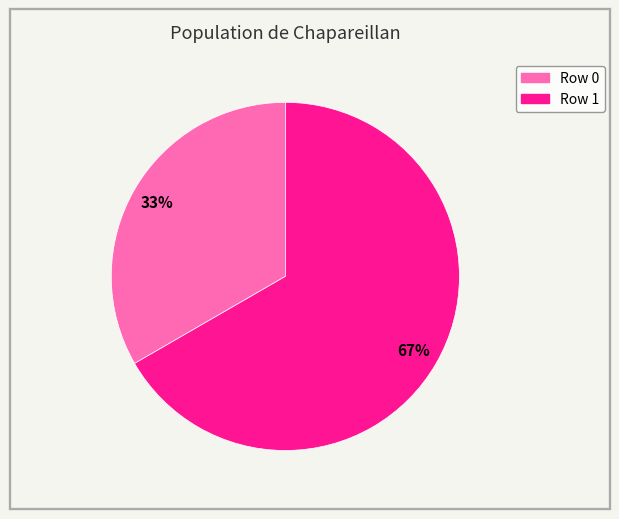

Combined, do Row 1 and Row 0 account for over 50%?

Yes